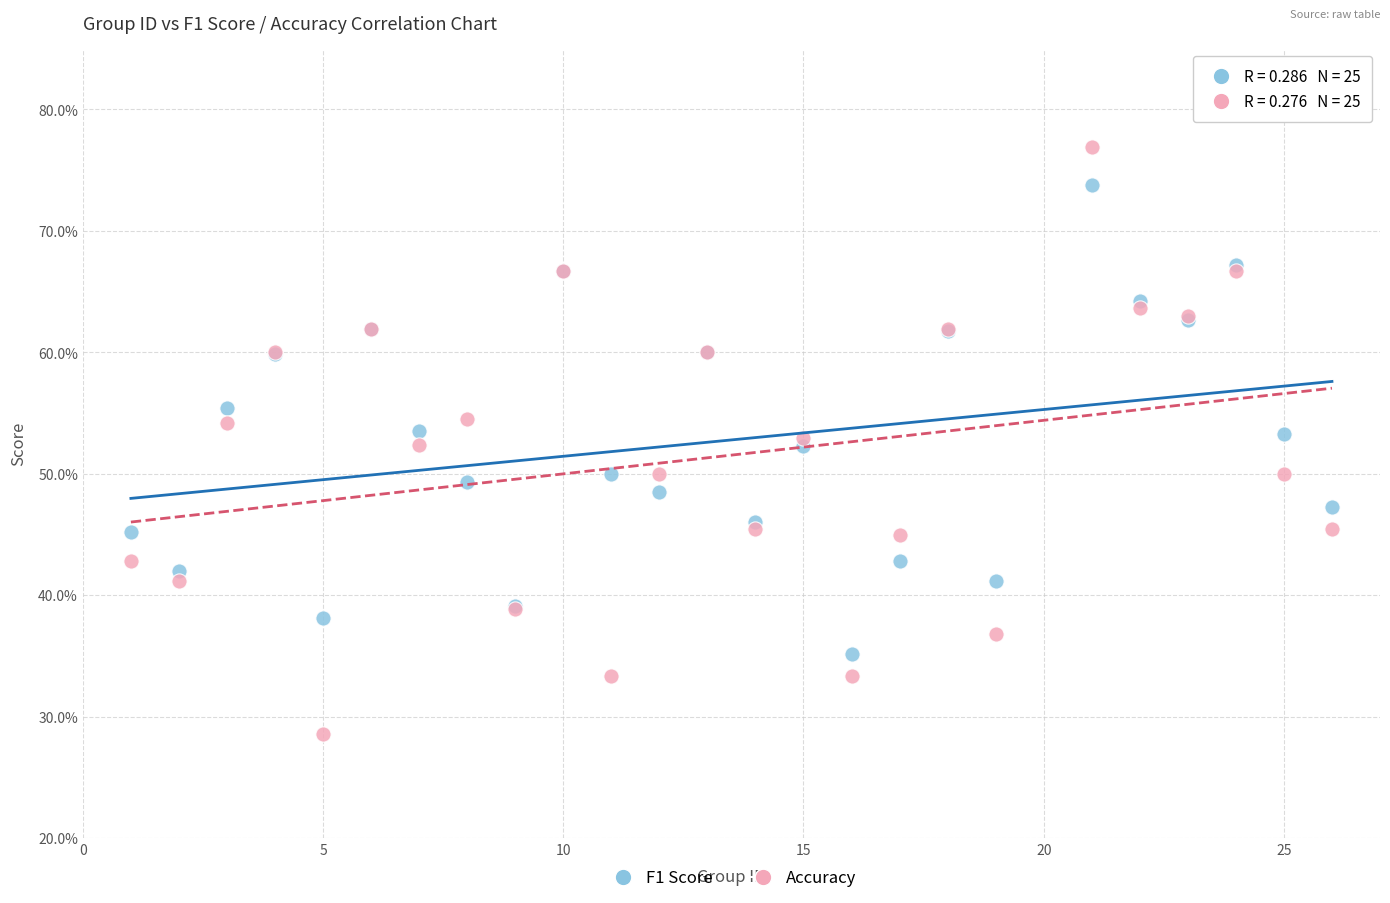

What are all the series names shown in the legend?

F1 Score, Accuracy